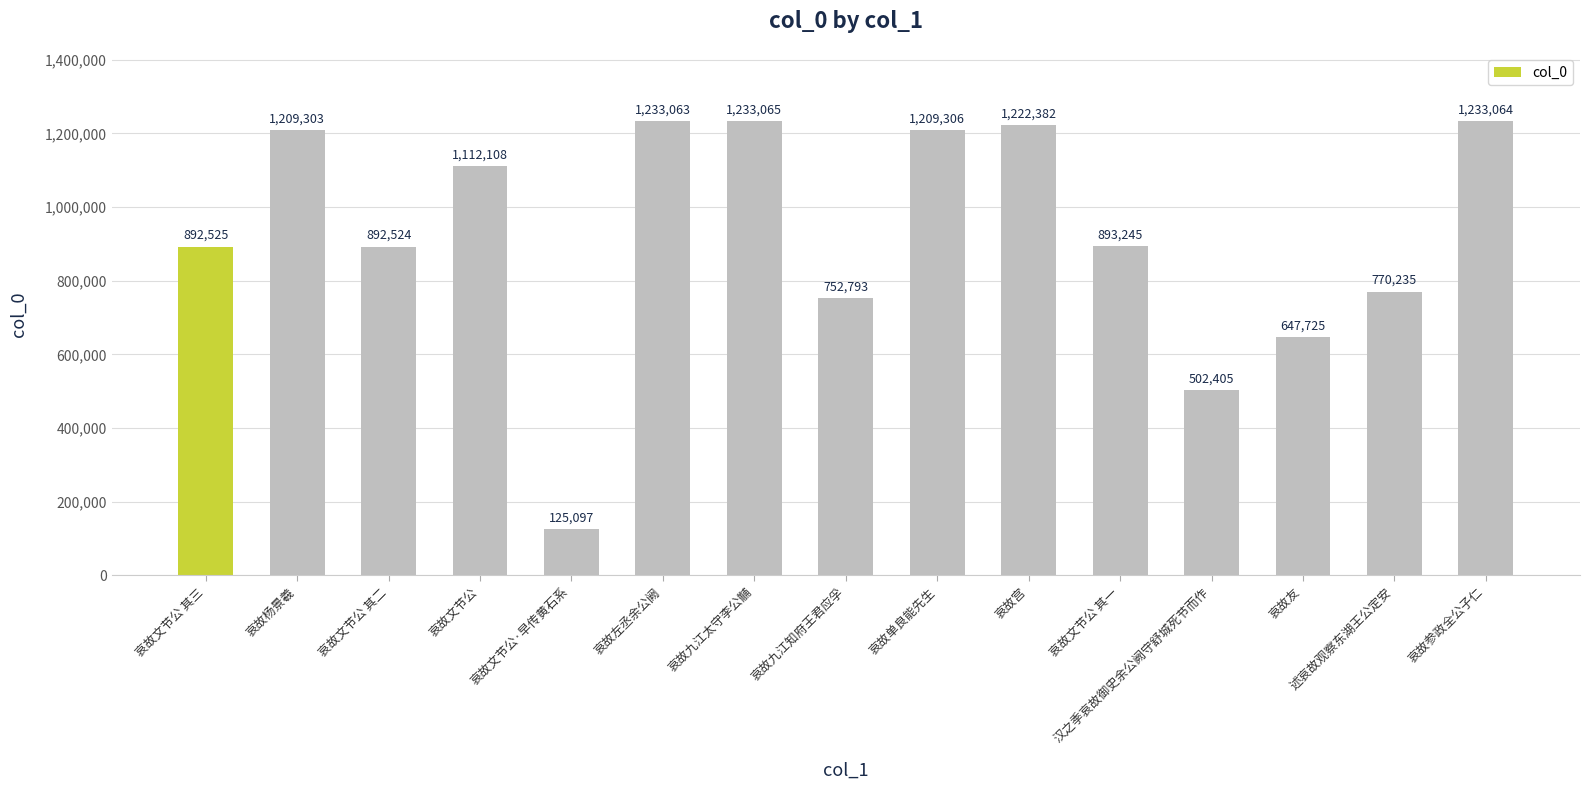

List the labels in order of value, smallest first.

哀故文节公·早传黄石系, 汉之季哀故御史余公阙守舒城死节而作, 哀故友, 哀故九江知府王君应孚, 述哀故观察东湖王公定安, 哀故文节公 其二, 哀故文节公 其三, 哀故文节公 其一, 哀故文节公, 哀故杨景羲, 哀故单良能先生, 哀故宫, 哀故左丞余公阙, 哀故参政全公子仁, 哀故九江太守李公黼